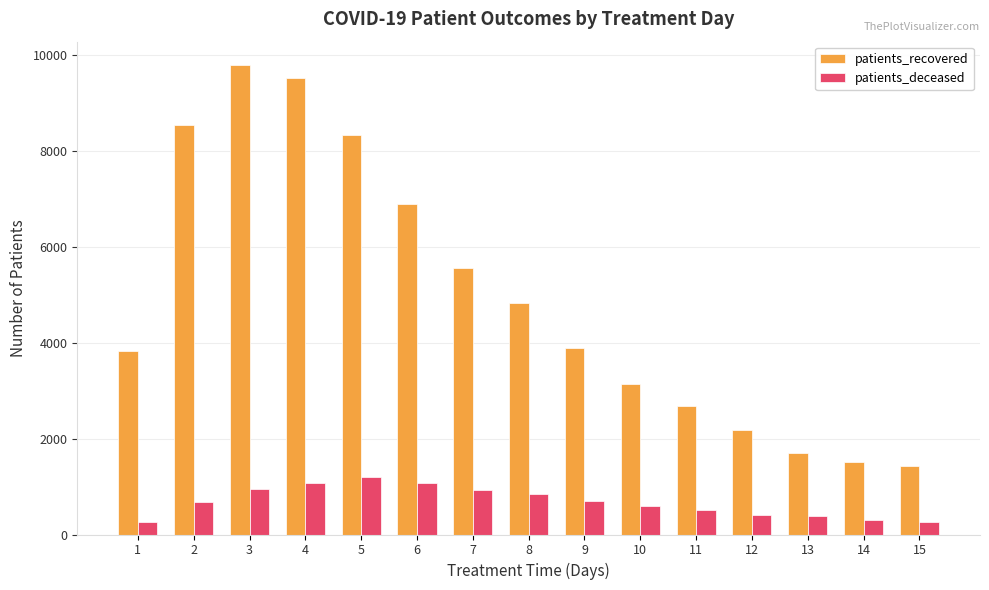

Between 4 and 15, which series saw the biggest shift?

patients_recovered